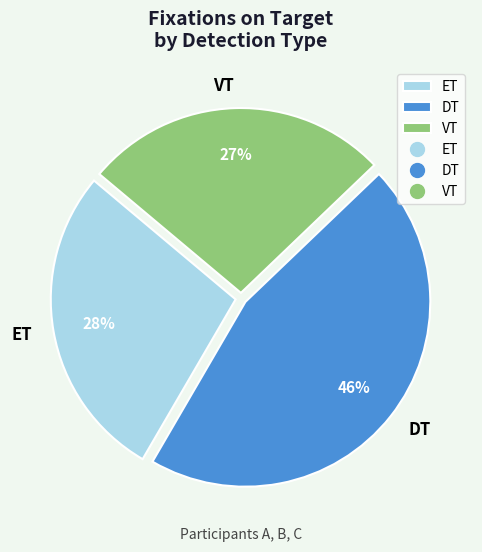

Combined, do VT and DT account for over 50%?

Yes